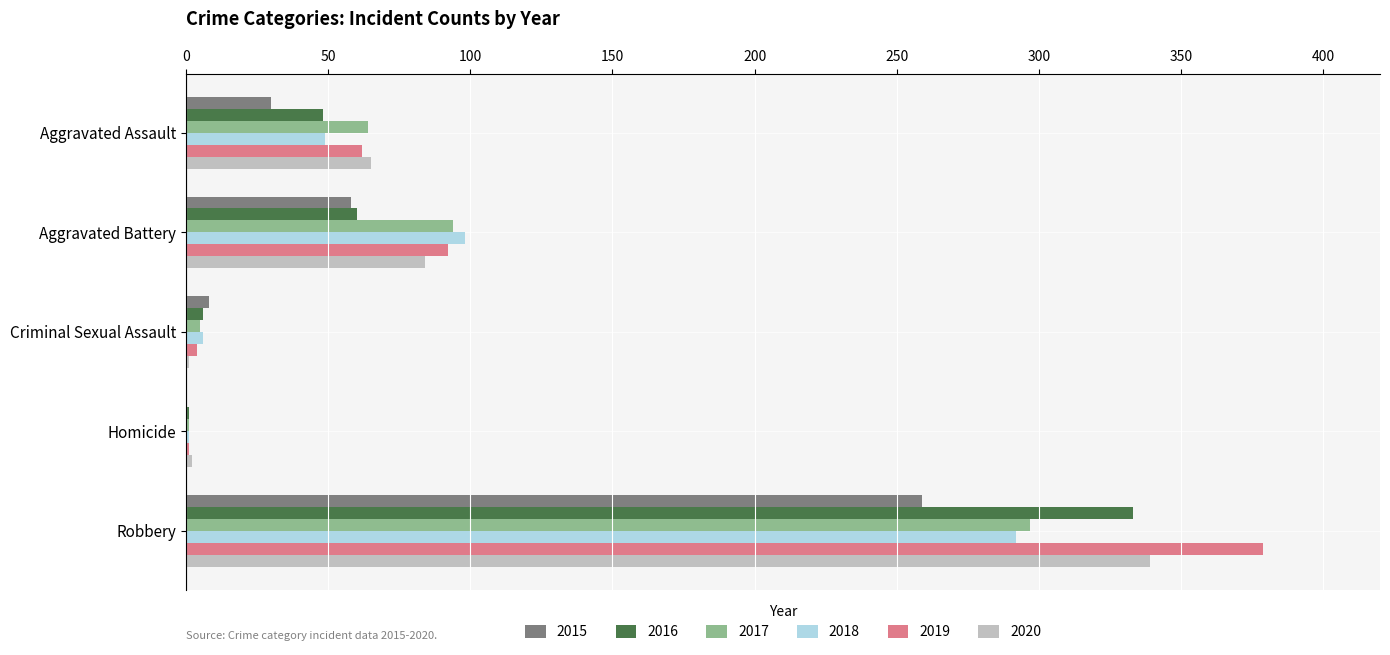

The value of 2020 at Aggravated Battery is 84. True or false?

True